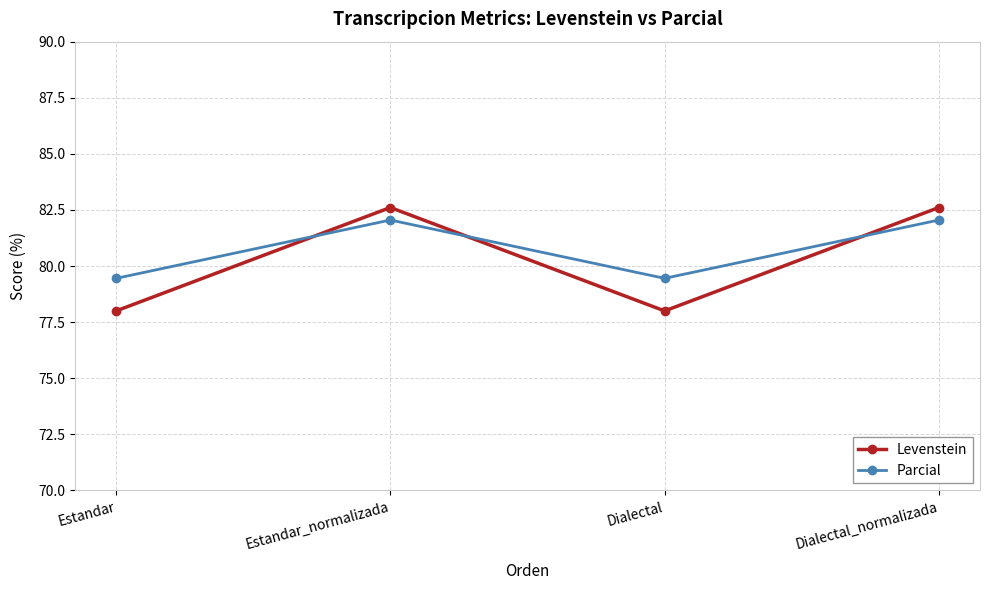

What is the maximum value for Levenstein?

82.6